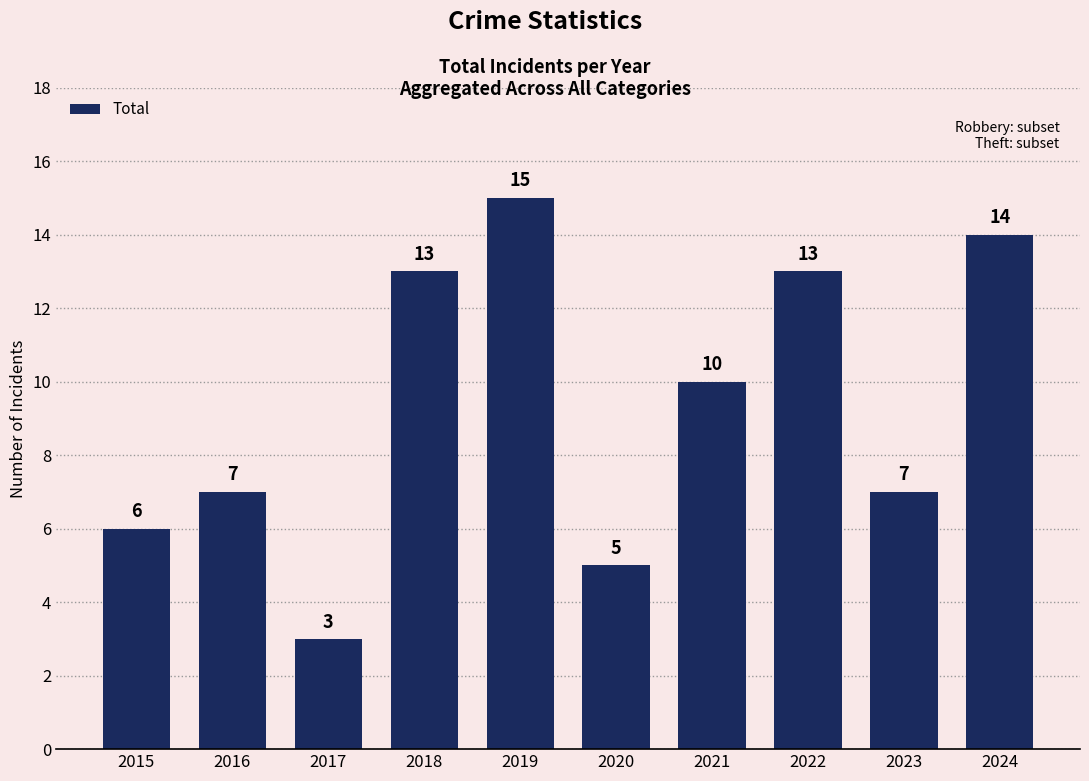

The chart shows a value of 7 at 2016. True or false?

True